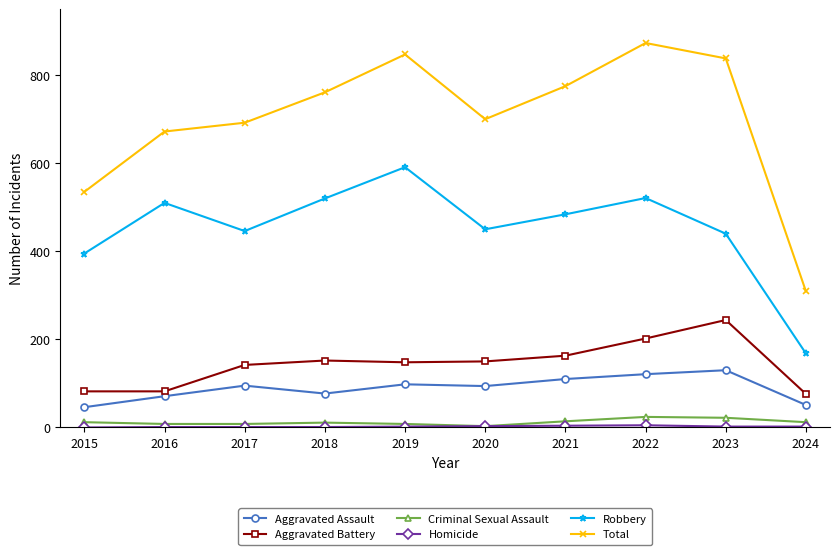

True or false: Robbery has more than 2 interior local peaks.

True